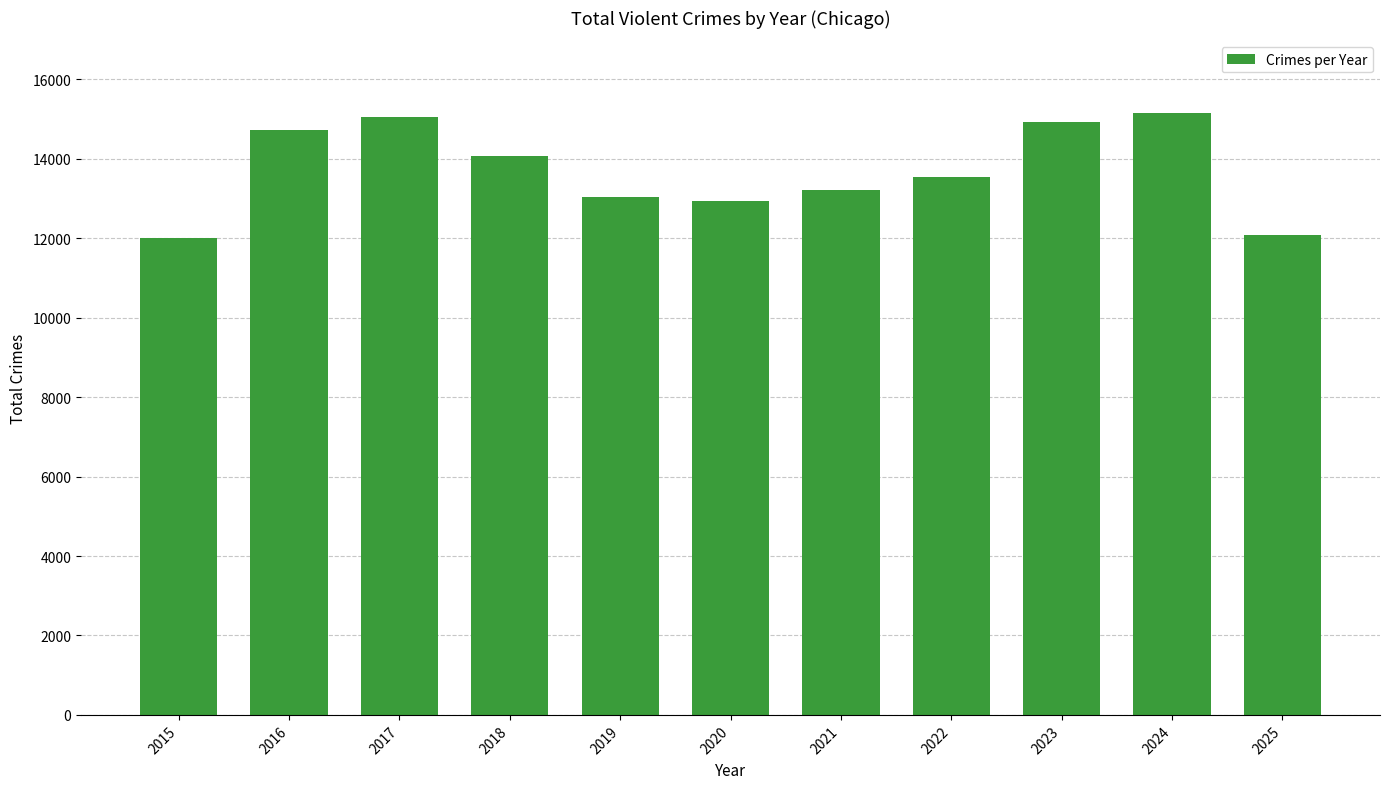

Which has a higher value, 2019 or 2025?

2019